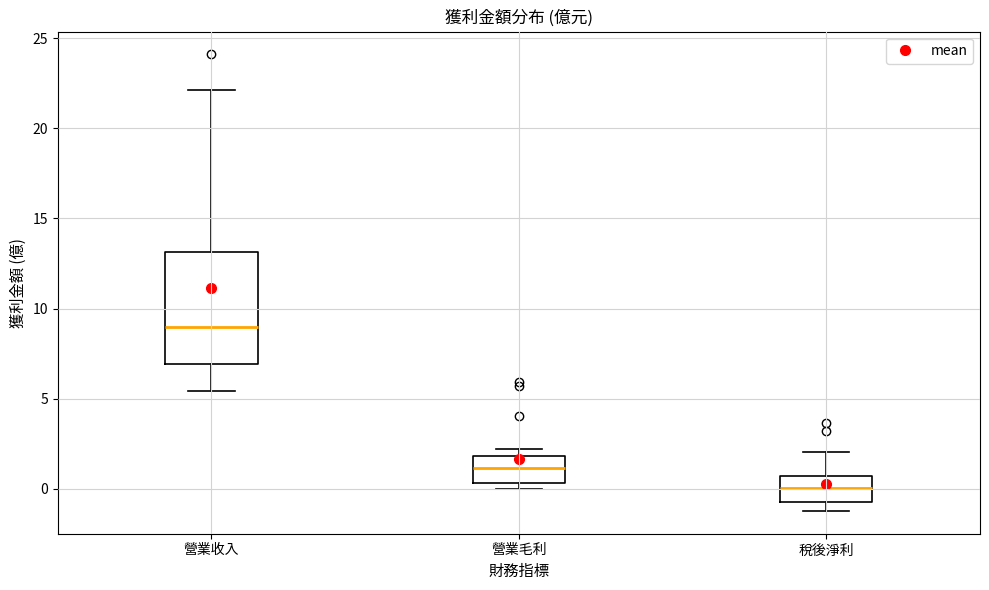

Reading left to right, read every box against the y-axis: the position of its median line, the range the box covers, and the ends of its whiskers. The values are not printed on the chart, so give them approximately, as read against the axis.

營業收入: median 9.0, box 7.0 to 13.0, whiskers 5.5 to 22.0
營業毛利: median 1.0, box 0.5 to 2.0, whiskers 0.0 to 2.0 (just above the box's upper edge)
稅後淨利: median 0.0, box -0.5 to 0.5, whiskers -1.0 to 2.0